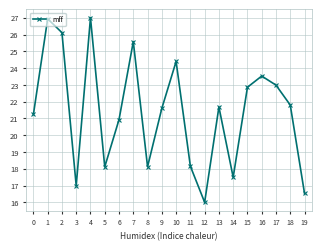

How many lines are shown in the chart?

1